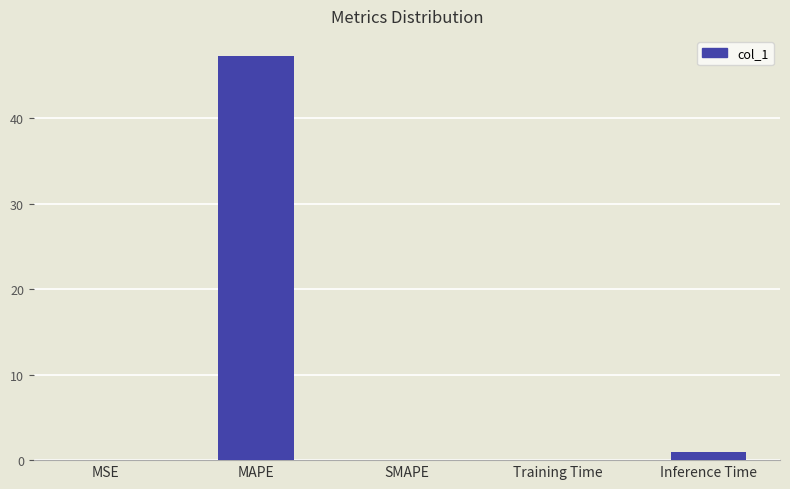

Count the number of data series in this chart.

1